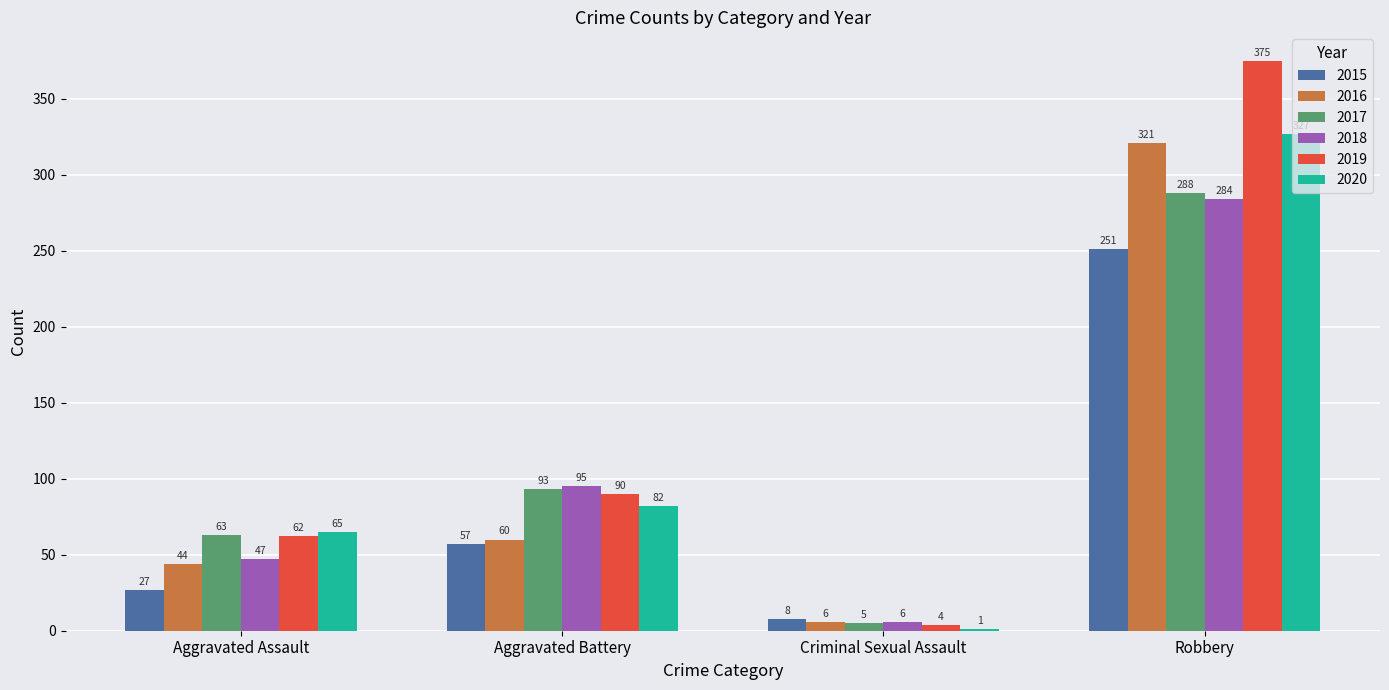

Which series changed the most between Criminal Sexual Assault and Robbery?

2019